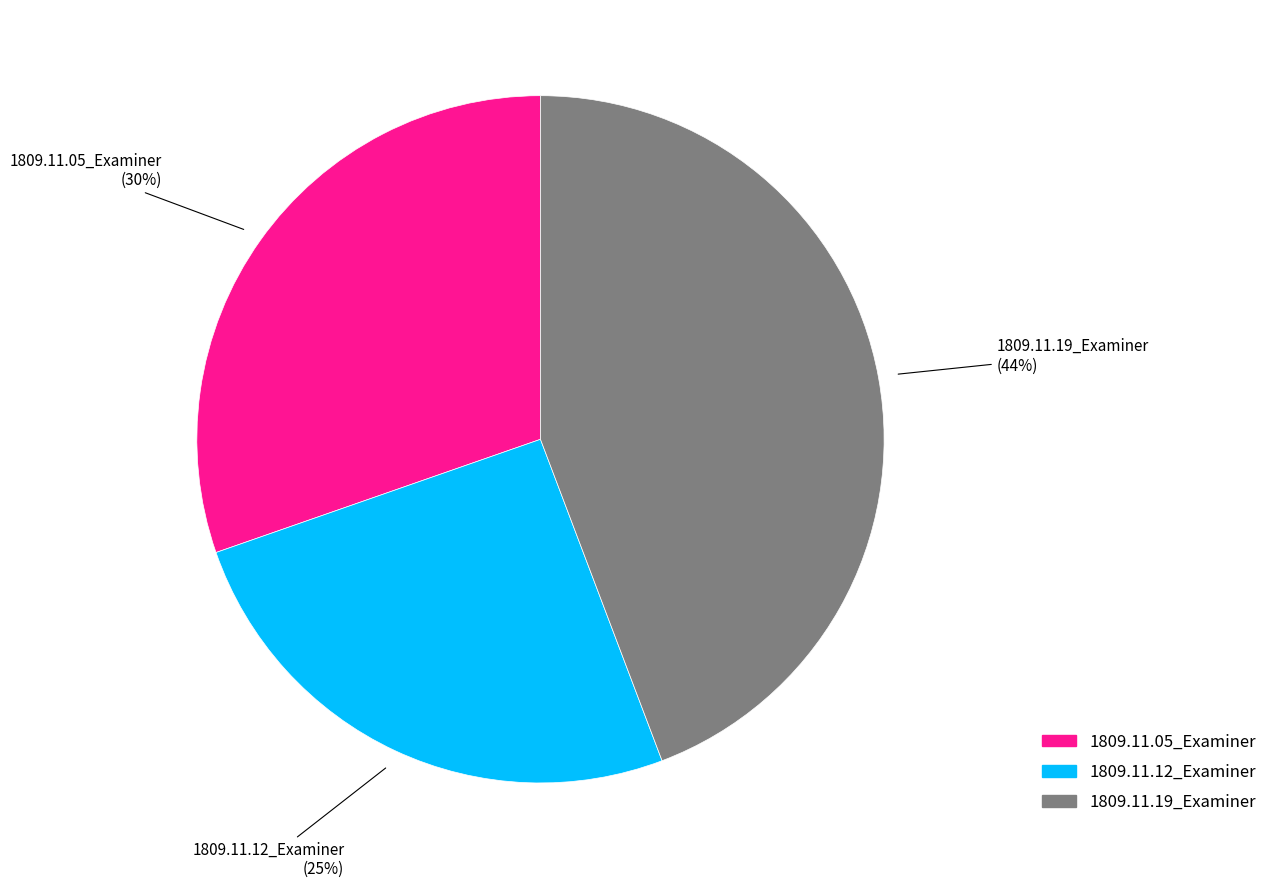

Rank the categories by value from highest to lowest.

1809.11.19_Examiner, 1809.11.05_Examiner, 1809.11.12_Examiner